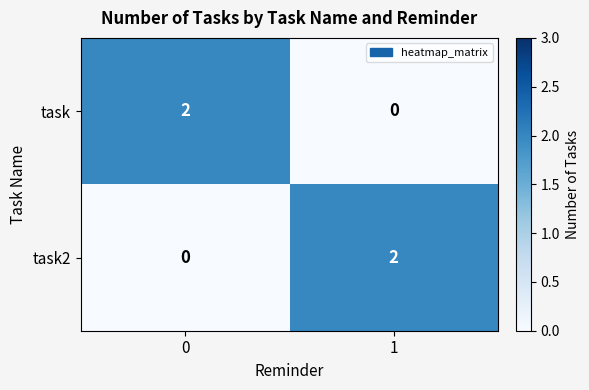

At how many categories does at least one series exceed 1?

2